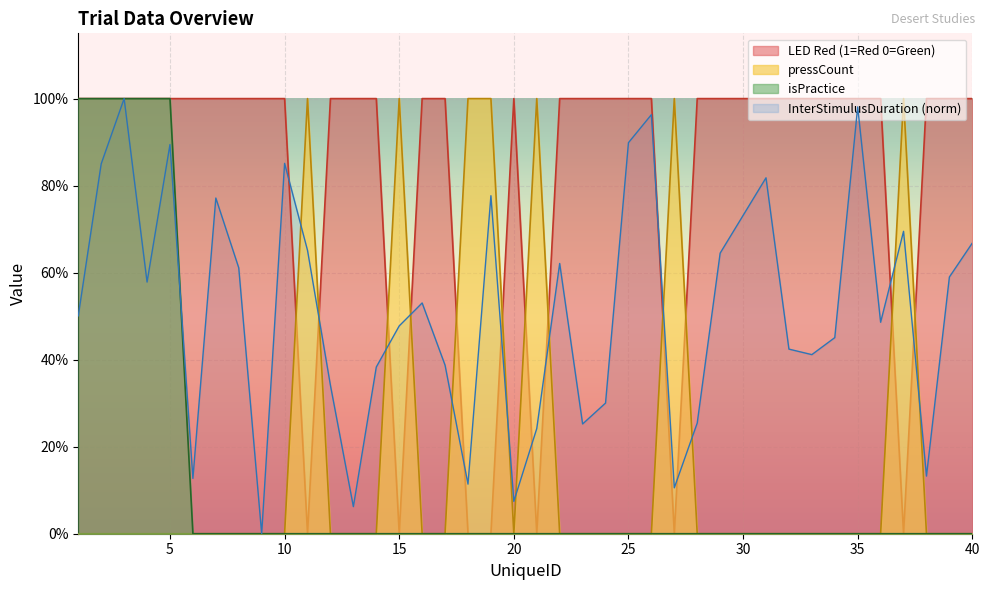

Between 36 and 22, which is larger?

36